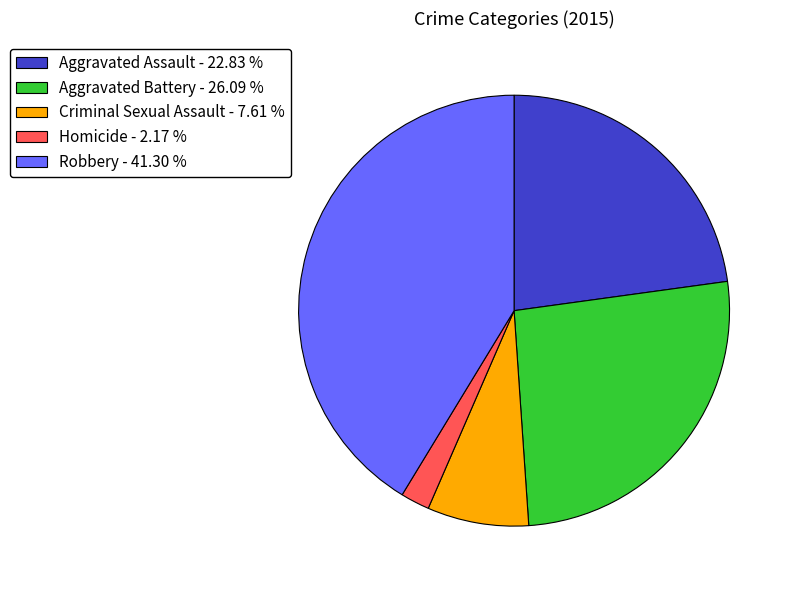

How many slices are in this pie chart?

5